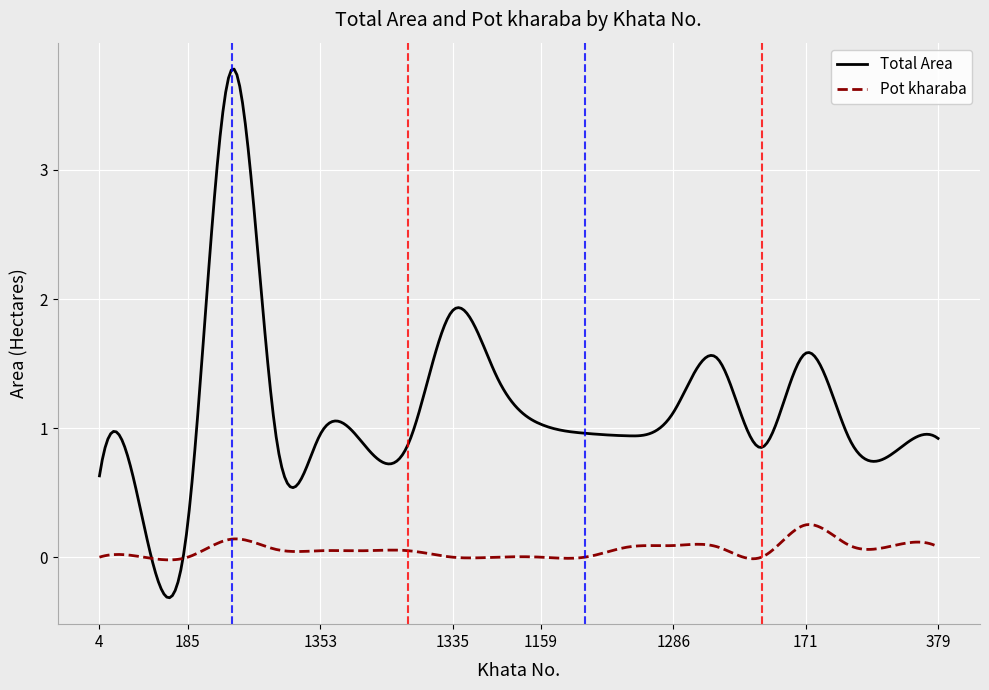

Does the chart have visible grid lines?

Yes